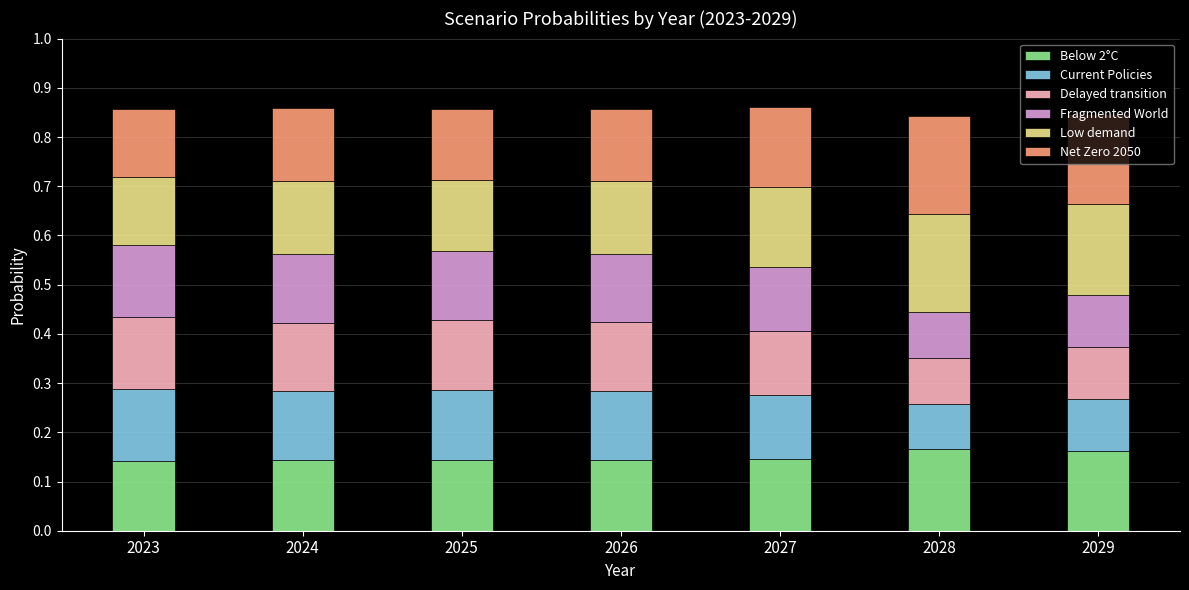

How many distinct data groups are displayed?

6